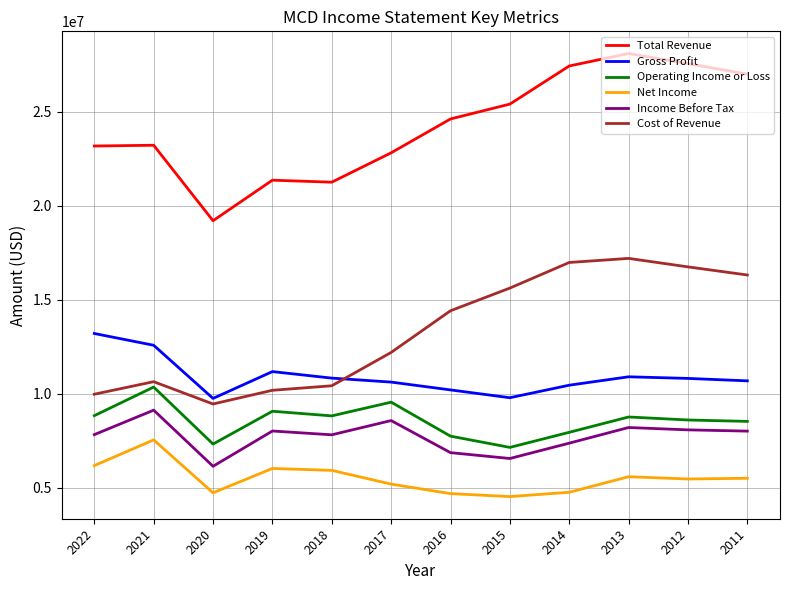

Read the Operating Income or Loss value at 2011.

8529700